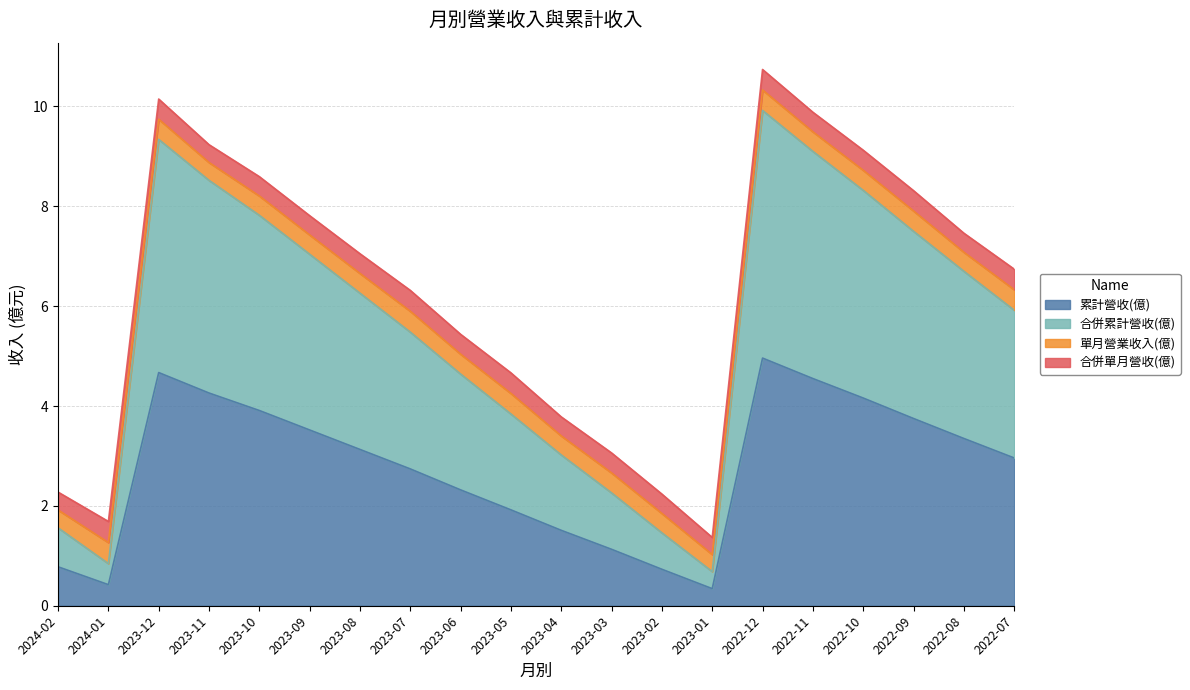

True or false: 累計營收(億) and 合併累計營收(億) cross at least once.

False